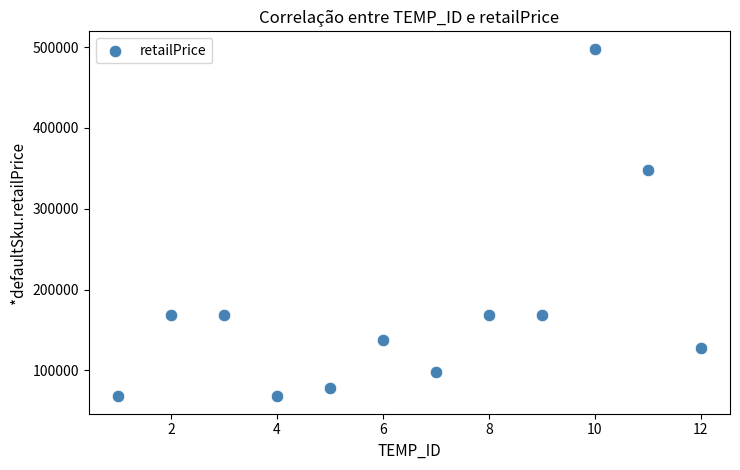

What Y value in the scatter plot is closest to 283000?

348000